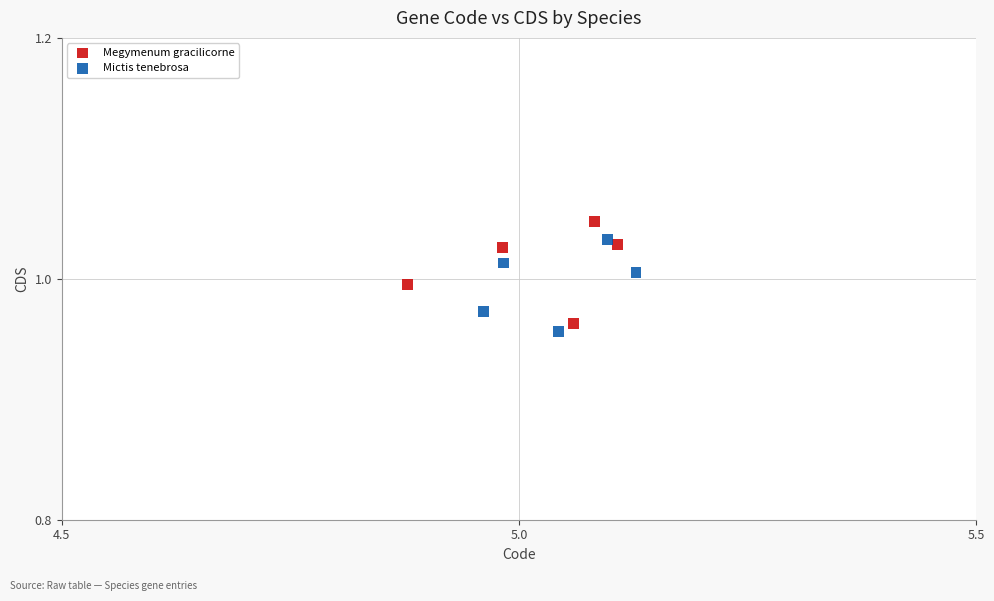

What are all the series names shown in the legend?

Megymenum gracilicorne, Mictis tenebrosa